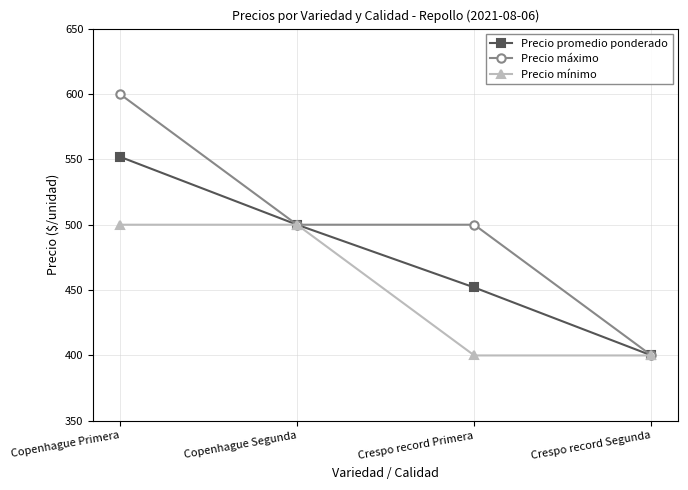

Reading right to left, what are all the values shown in this chart?

Precio promedio ponderado: 400	452	500	552
Precio máximo: 400	500	500	600
Precio mínimo: 400	400	500	500